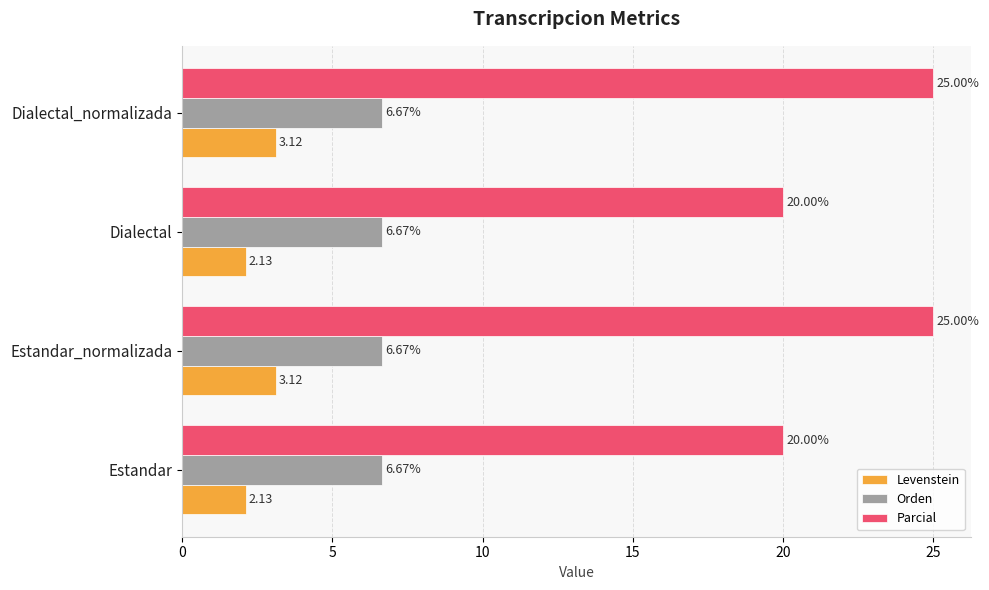

Rank the series by their maximum value, from lowest to highest.

Levenstein, Orden, Parcial